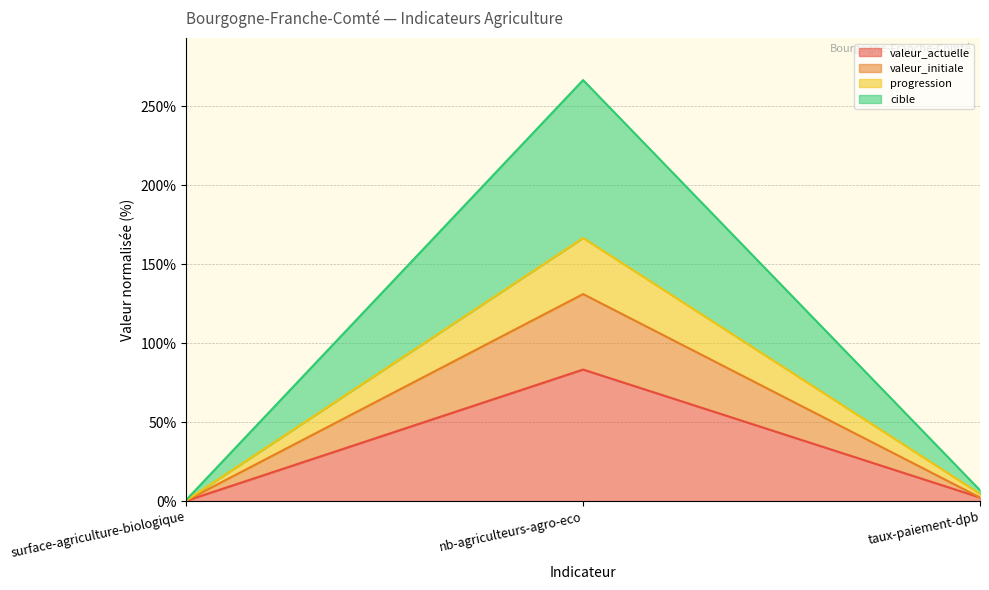

The value of cible at taux-paiement-dpb is 6.9. True or false?

True